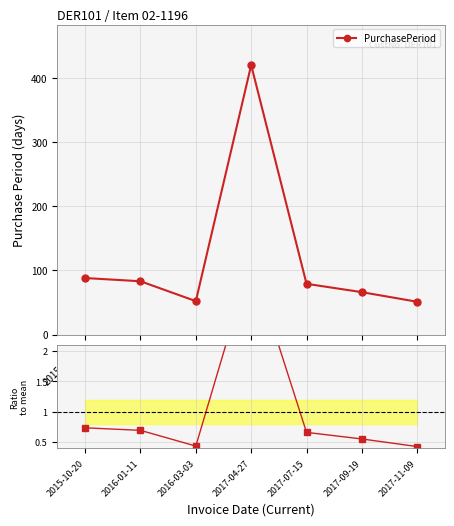

What is the difference between the maximum and minimum values in the PurchasePeriod series?

369